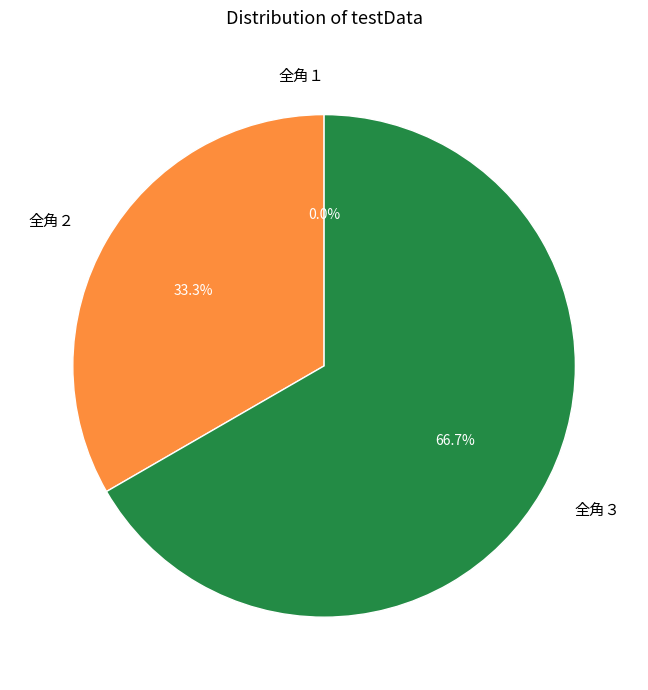

How much of the chart is everything except 全角２?

66.7%